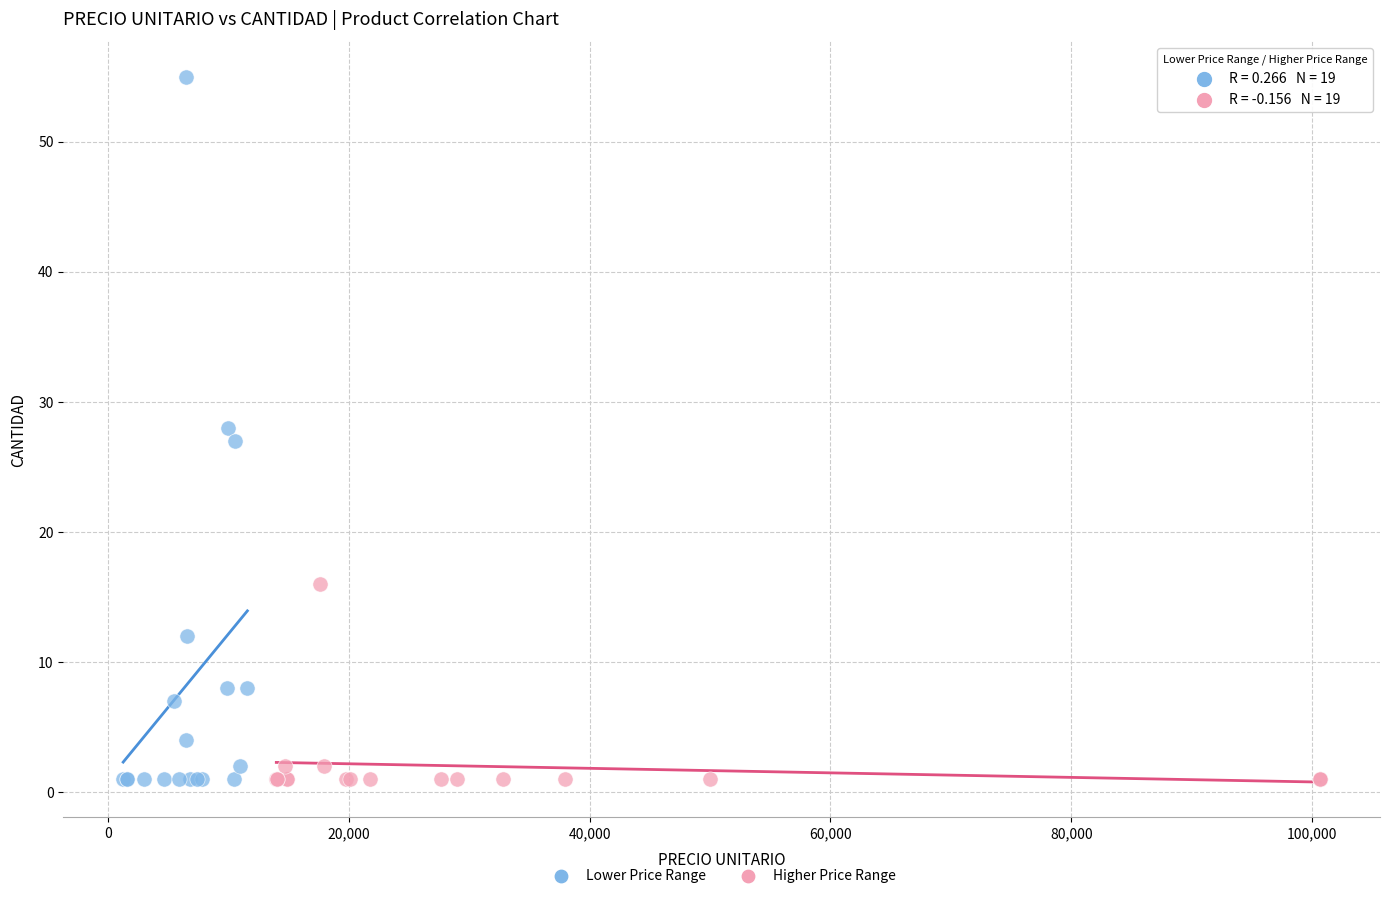

Which series contains the highest Y value?

Lower Price Range